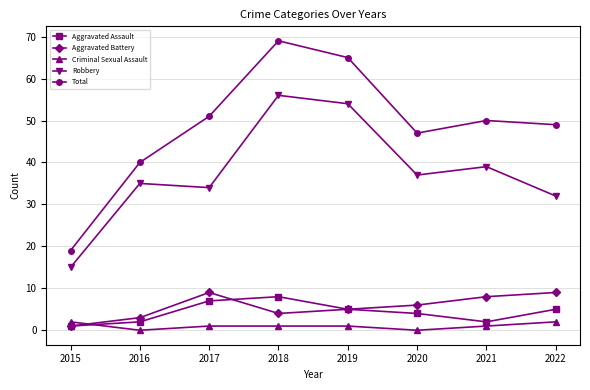

What is the difference between the maximum and second lowest values in the Total series?

29